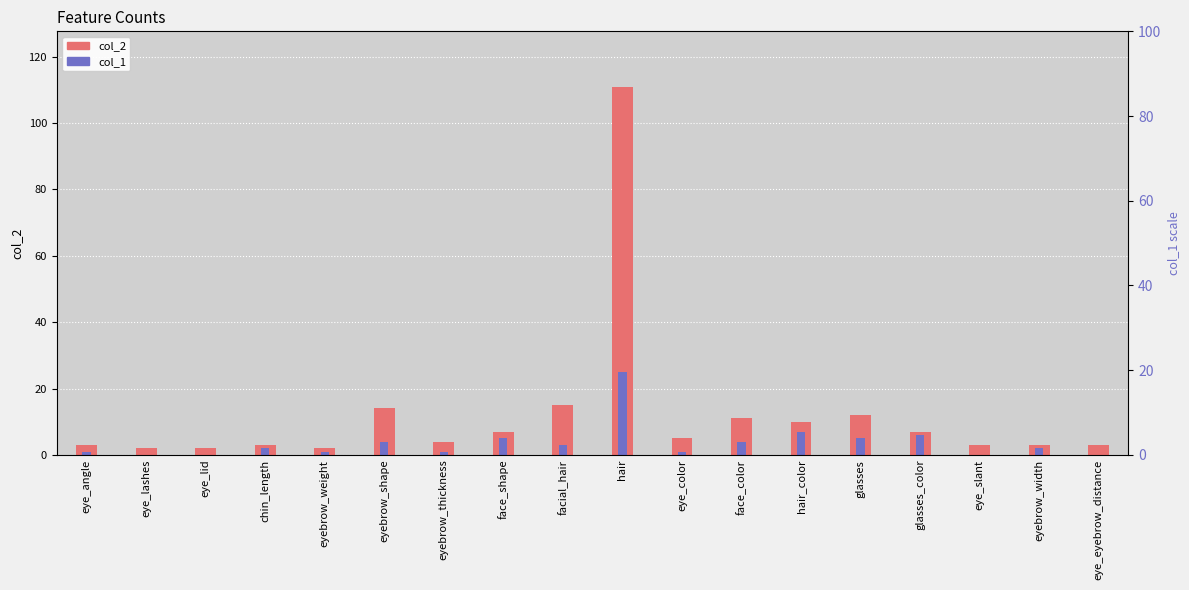

Is it true that col_1 equals 2 at chin_length?

True